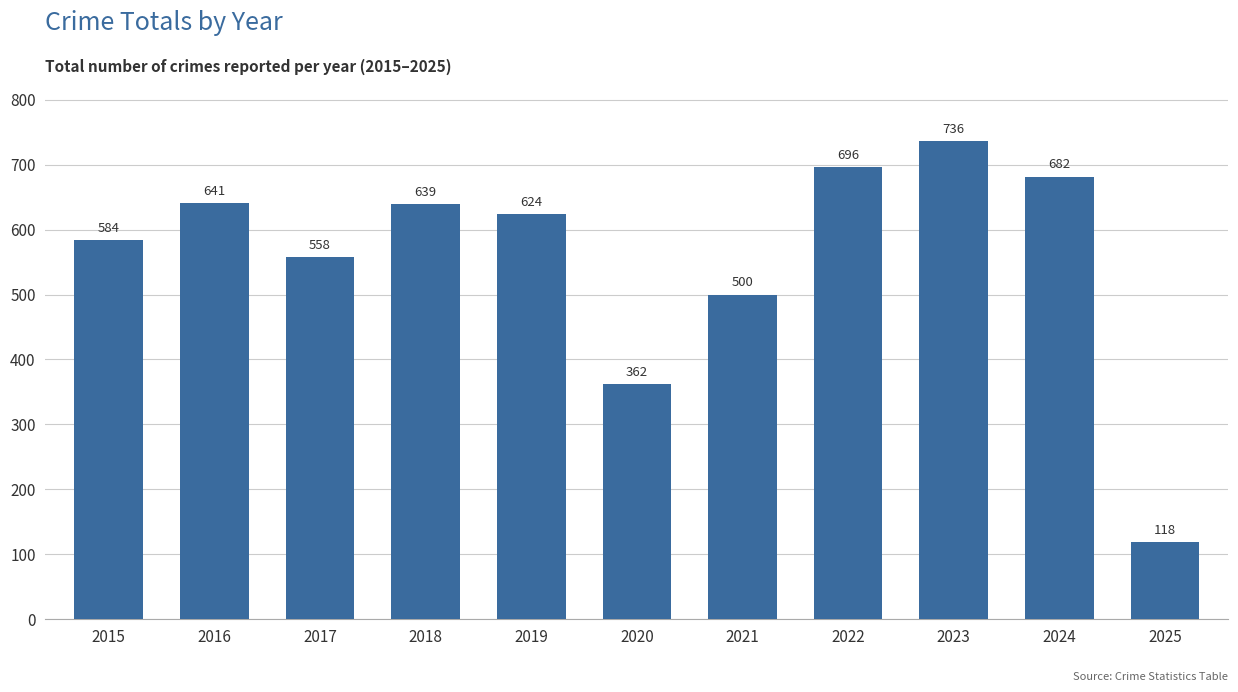

Is it true that the value at 2022 is 203?

False